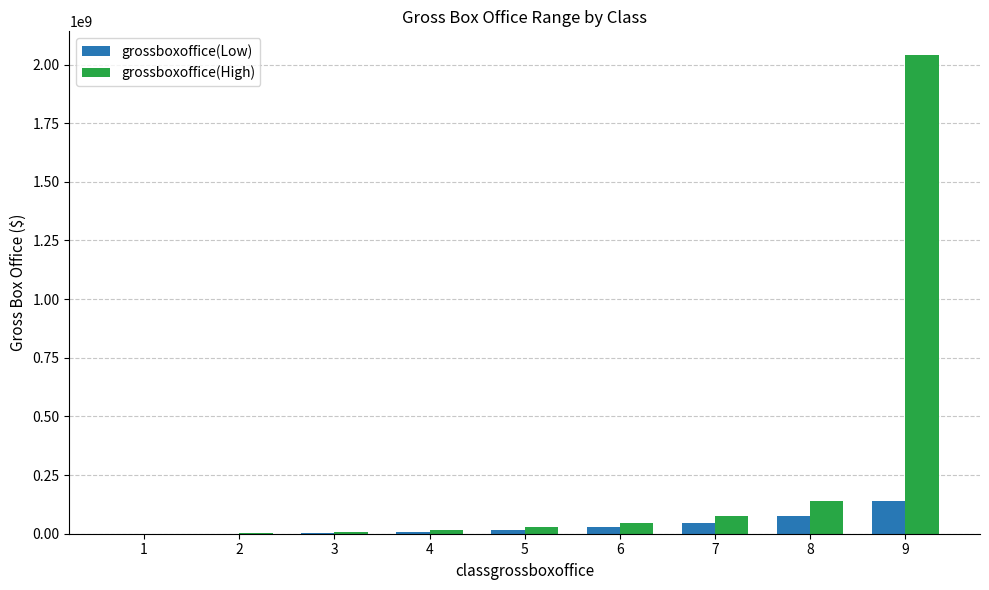

How many categories are shown in the chart?

9